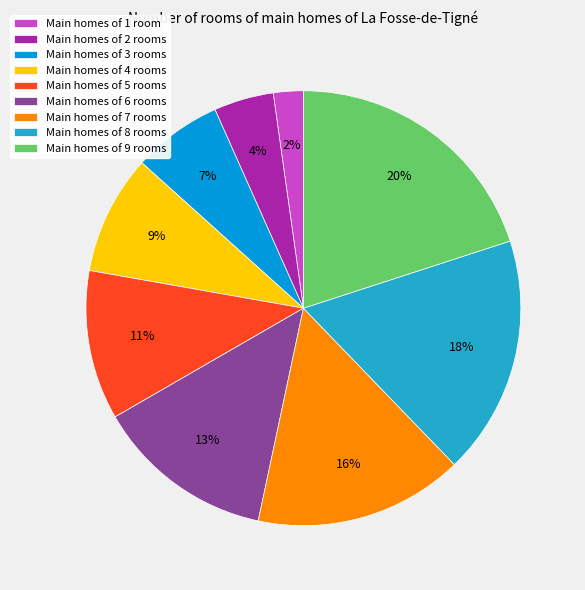

To the nearest percent, what is the difference between the largest and smallest slice percentages?

18%